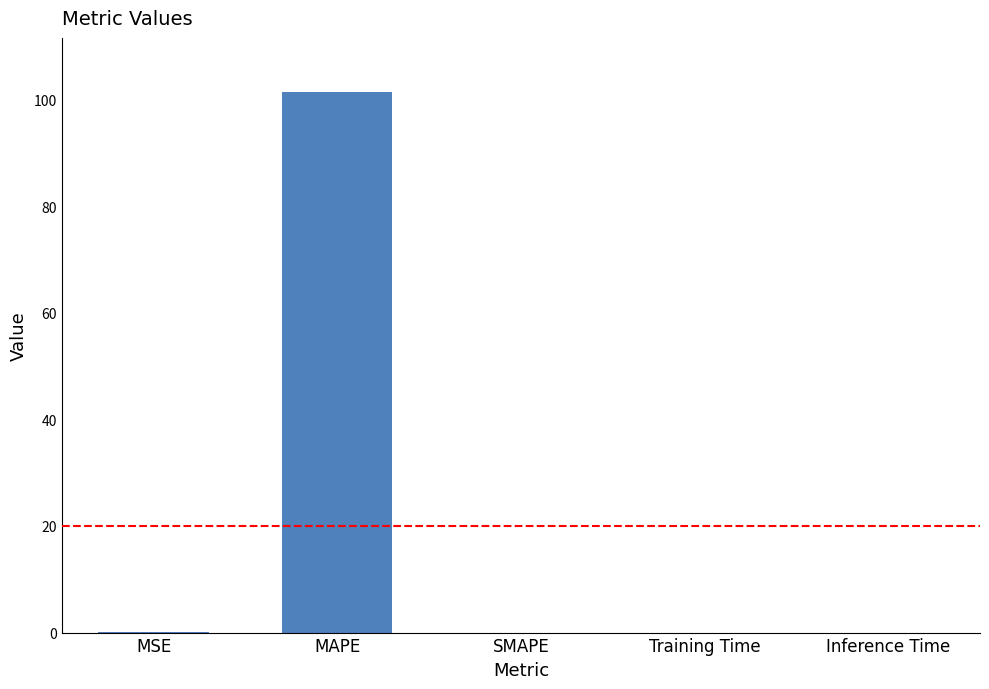

Which has a higher value, Inference Time or MAPE?

MAPE